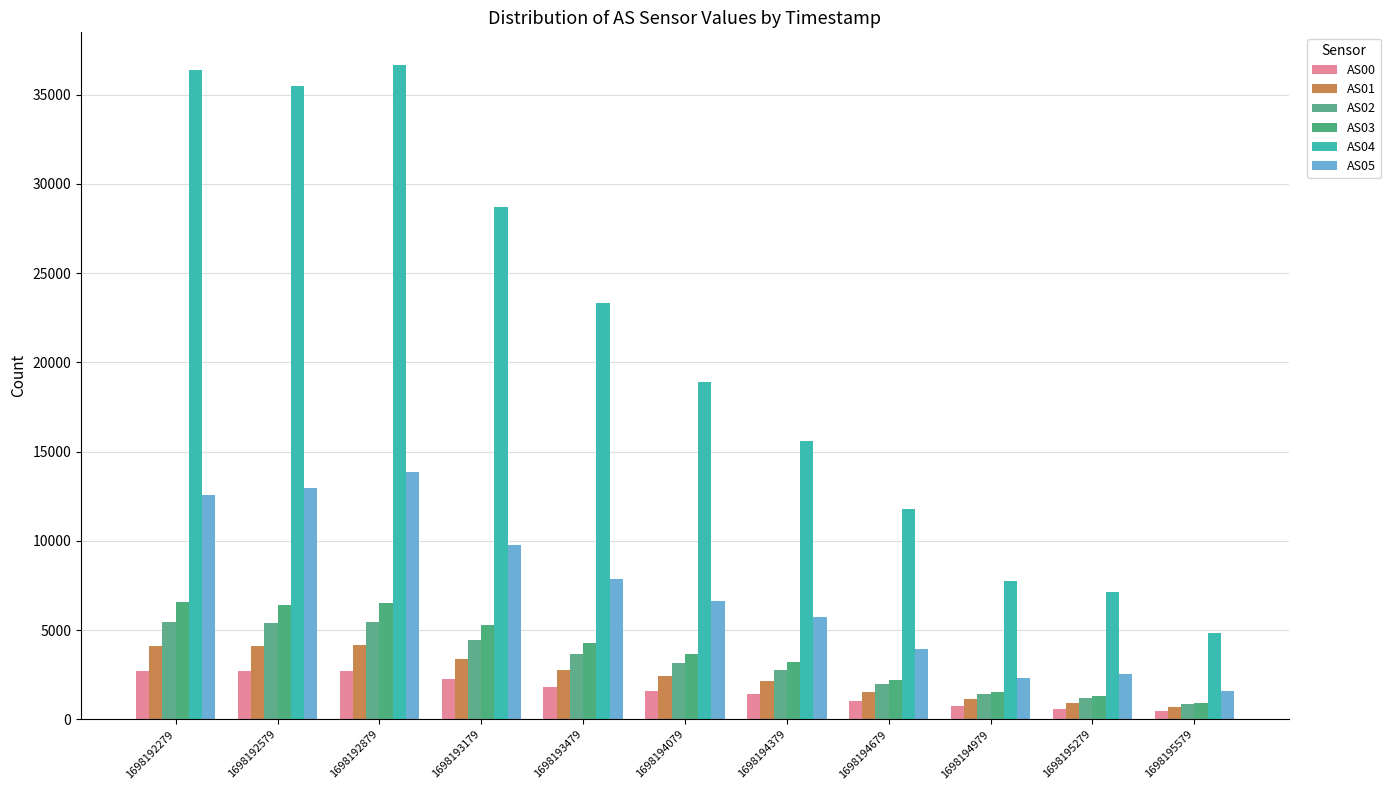

List the series in order of their peak value, highest first.

AS04, AS05, AS03, AS02, AS01, AS00